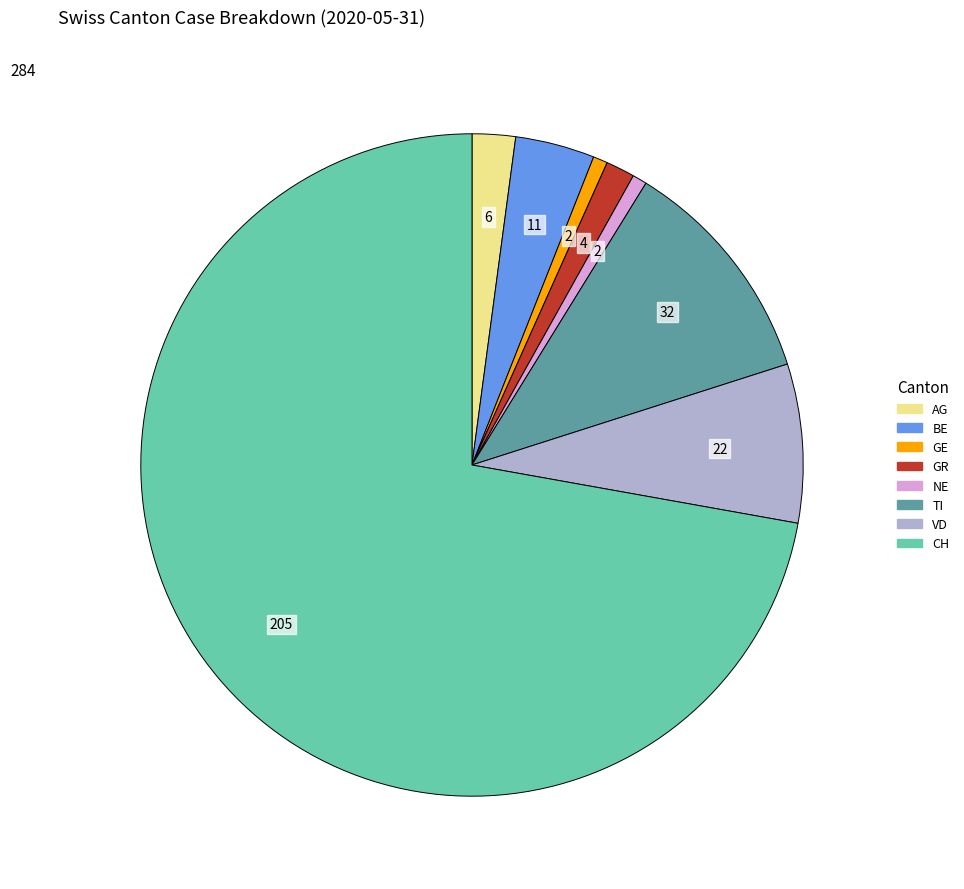

Do GE and GR together represent more than half of the pie?

No